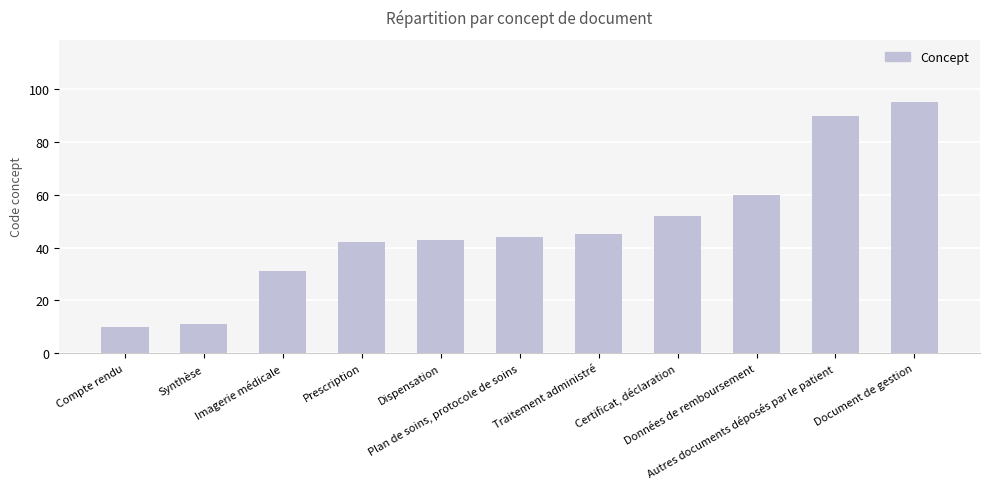

What is the difference between the second highest and minimum values?

80